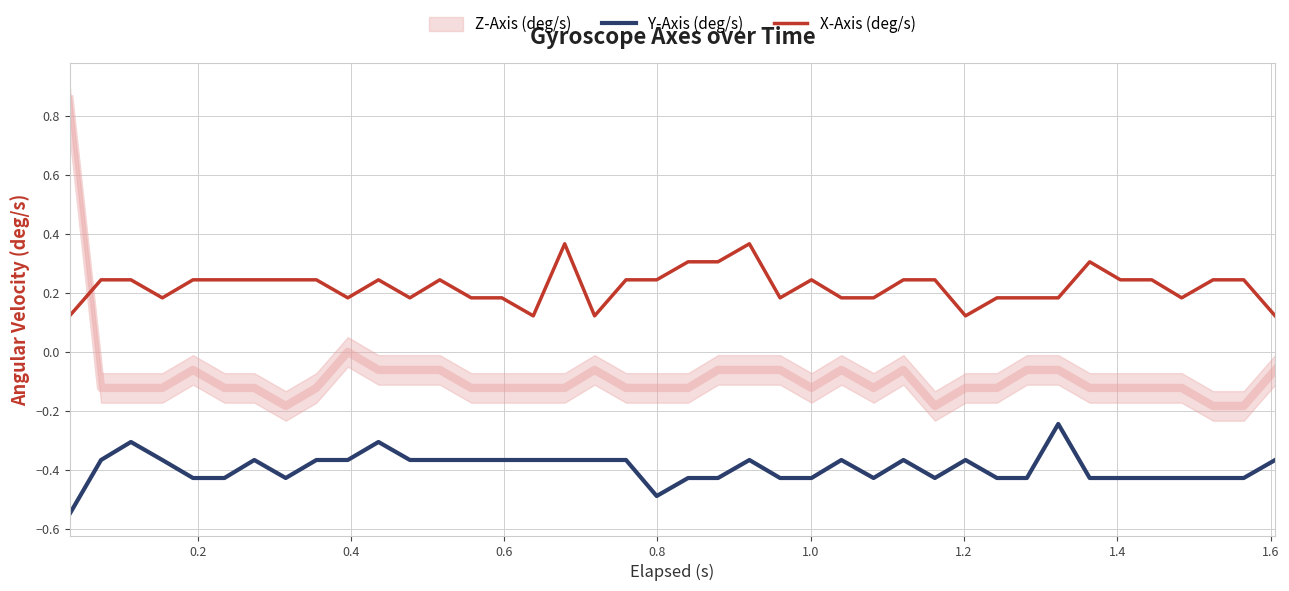

True or false: Y-Axis (deg/s) and X-Axis (deg/s) cross at least once.

False